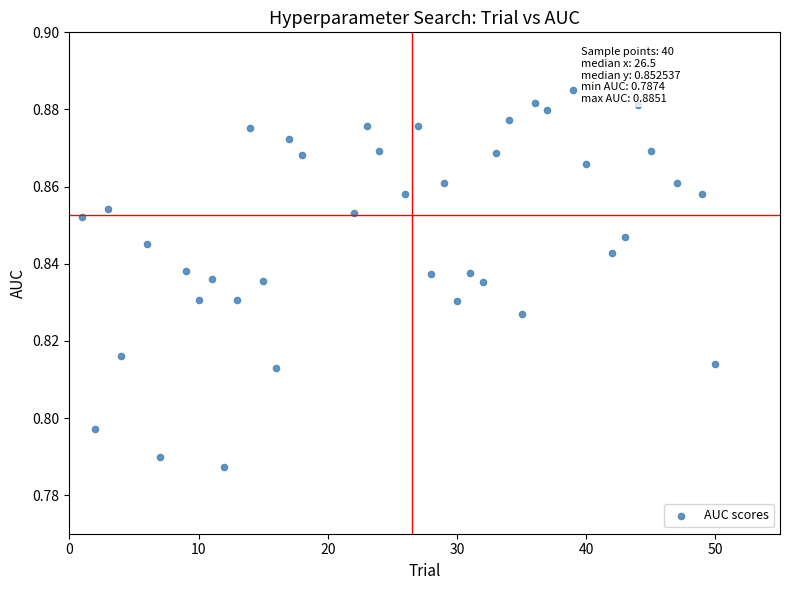

What is the range of X values (max minus min)?

49.0